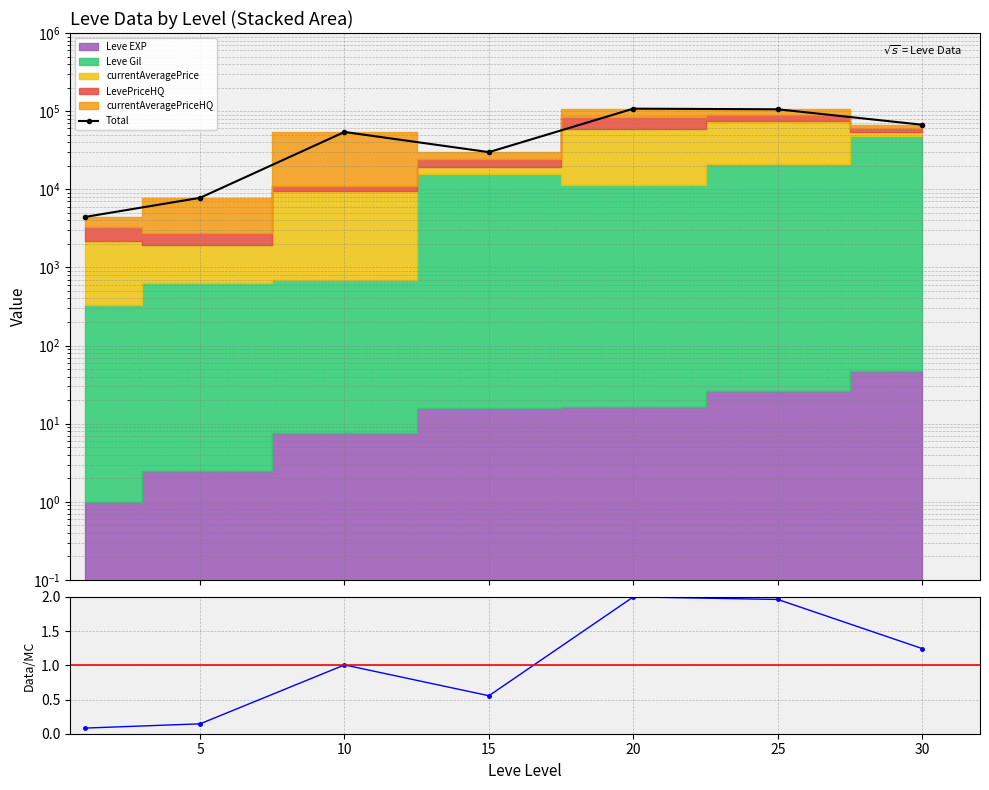

The Ratio series shows 1.2 at 30. True or false?

True